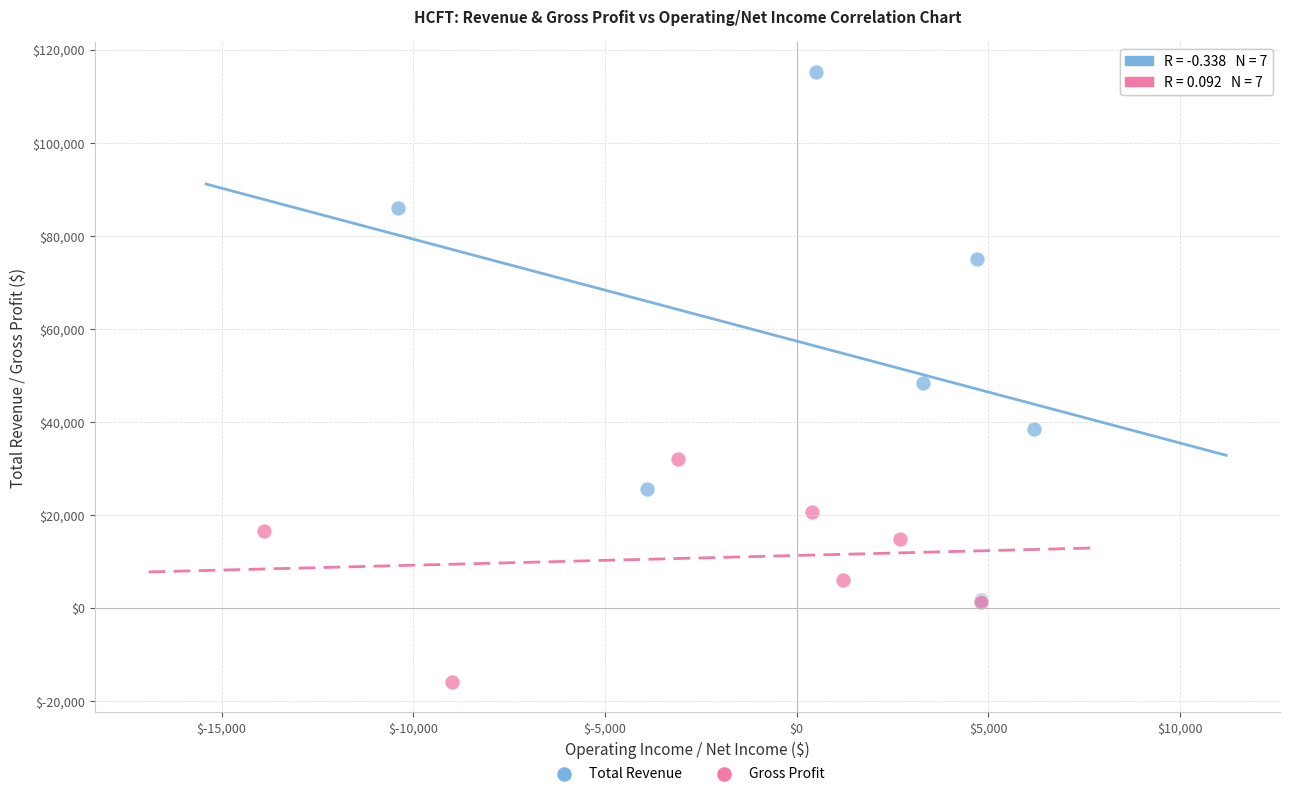

Which series contains the highest Y value?

Total Revenue